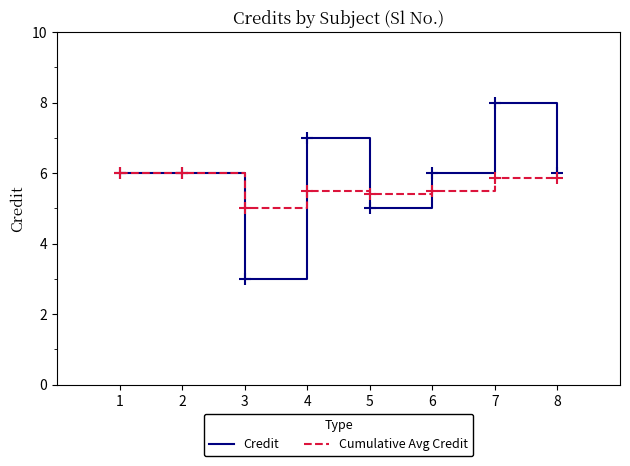

Which series has the largest total across all categories?

Credit